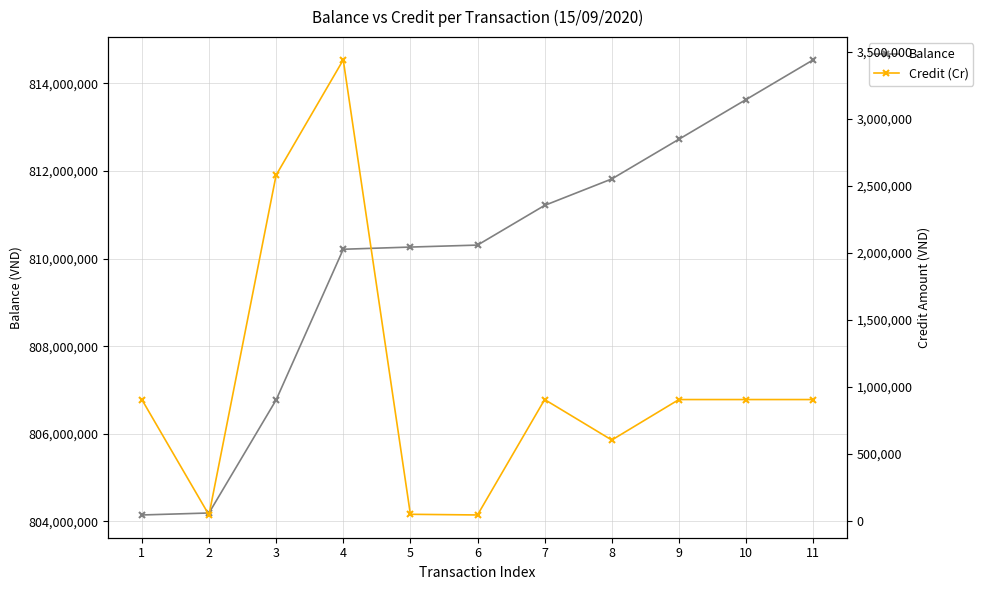

The value of Credit (Cr) at 1 is 1321925. True or false?

False